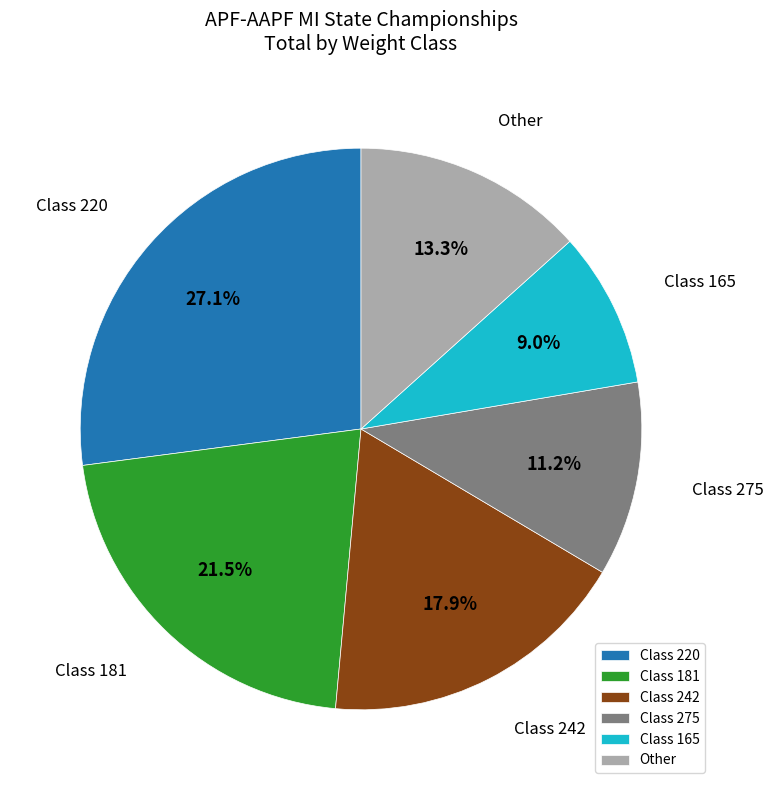

Which category has the biggest portion of the pie?

Class 220